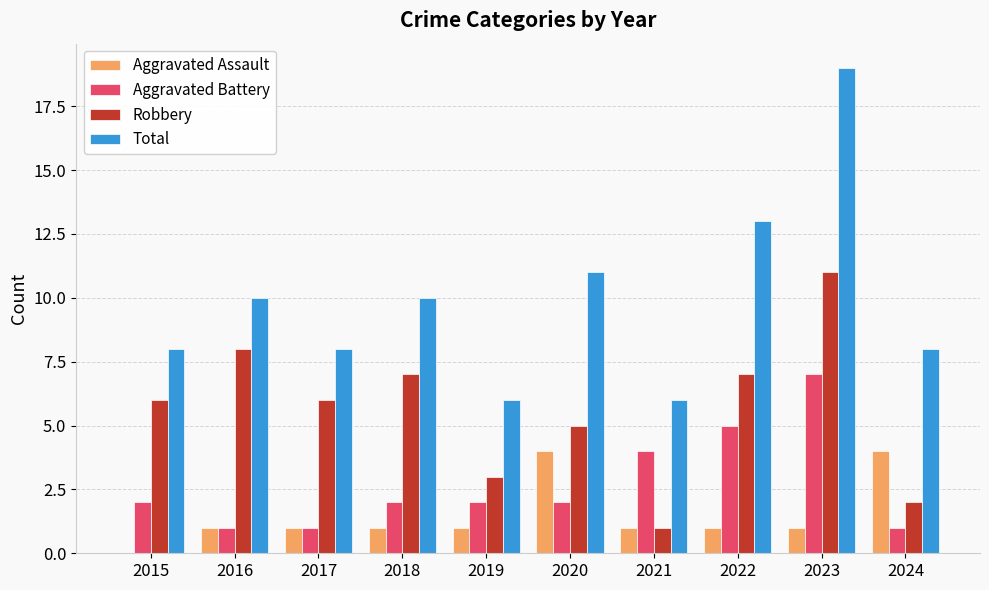

What is the maximum value shown in the chart?

19